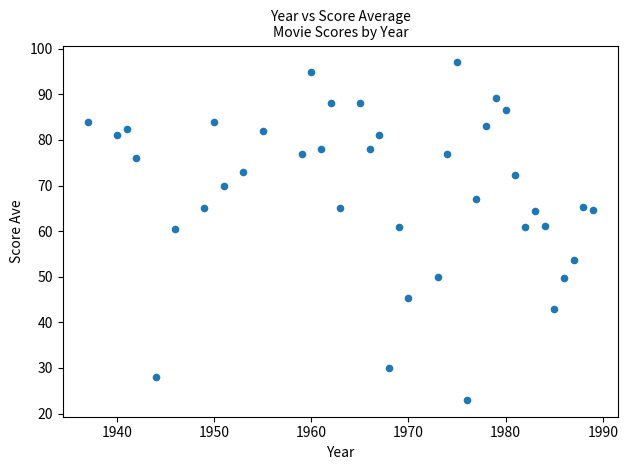

What is the range of Y values (max minus min)?

74.0